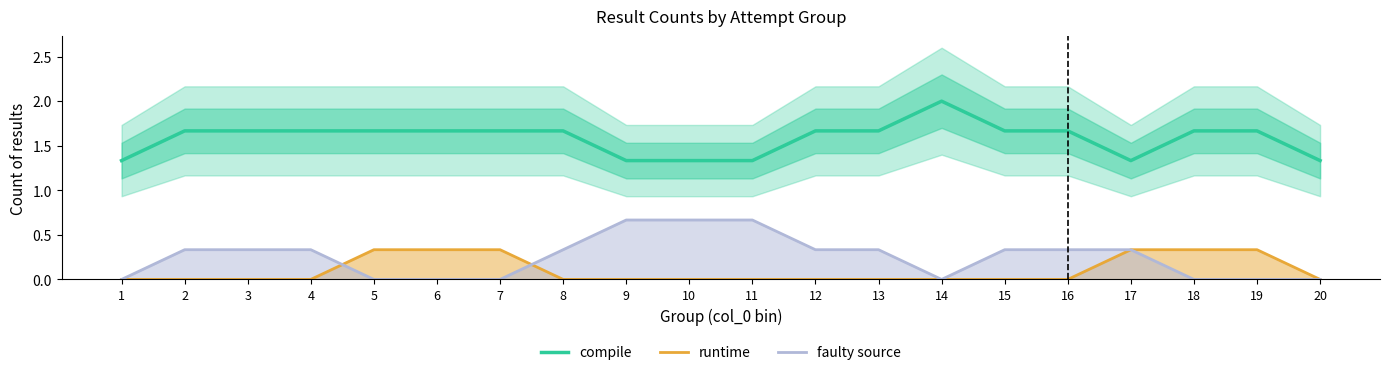

True or false: runtime and compile intersect in this chart.

False